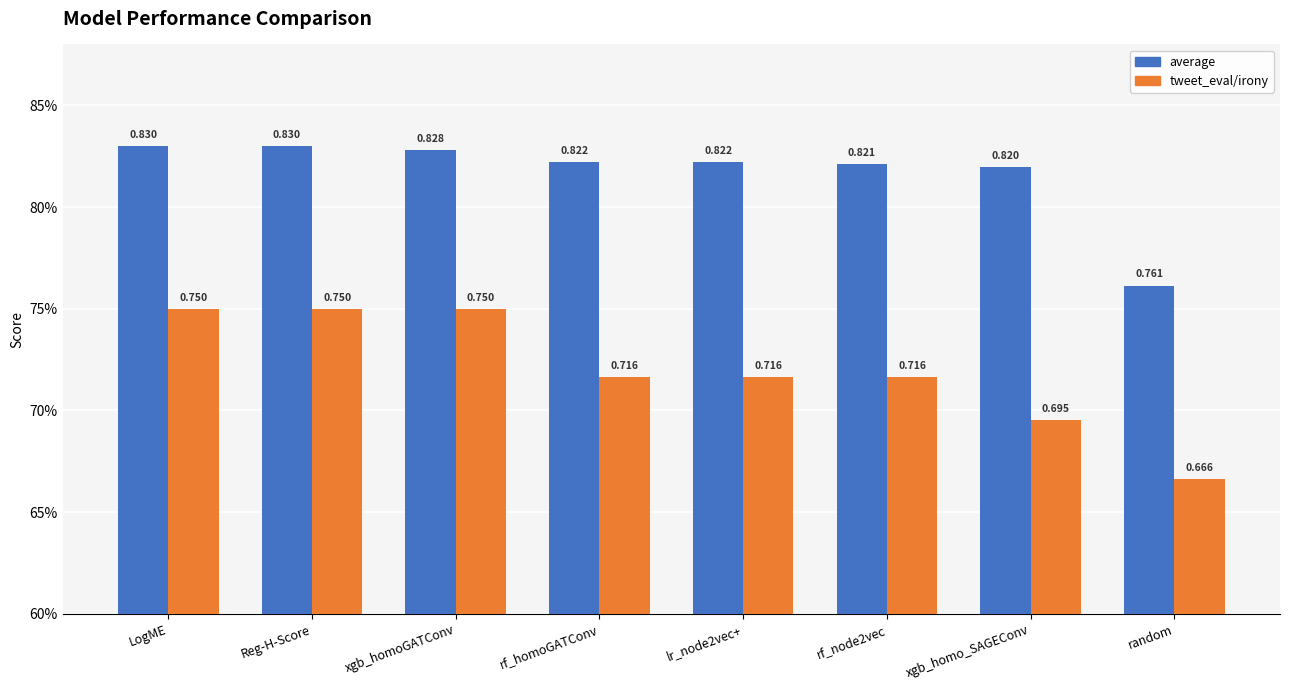

Rank the categories by tweet_eval/irony value from lowest to highest.

random, xgb_homo_SAGEConv, rf_homoGATConv, lr_node2vec+, rf_node2vec, LogME, Reg-H-Score, xgb_homoGATConv